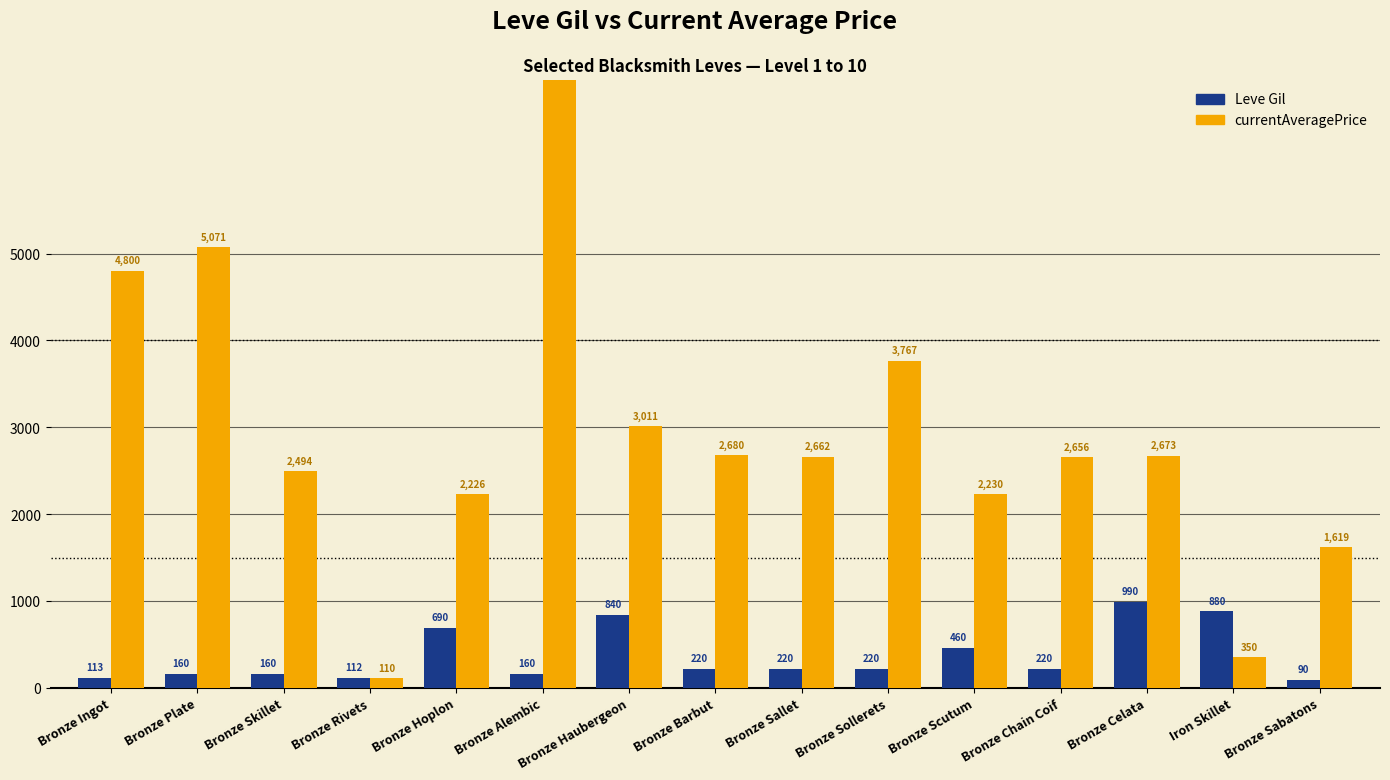

What is the spread (max minus min) of values at Bronze Plate?

4911.0